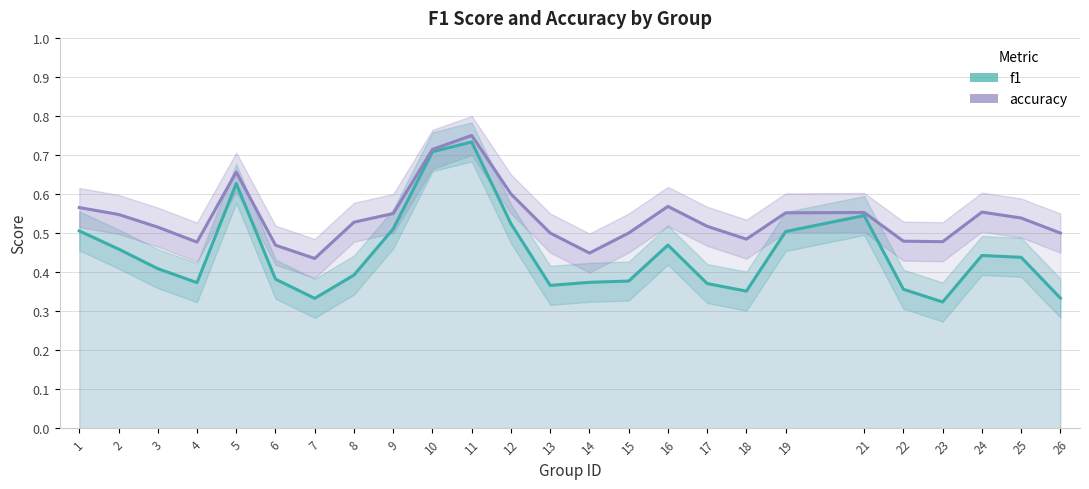

Is the value of accuracy at 11 greater than the value of f1 at 7?

Yes